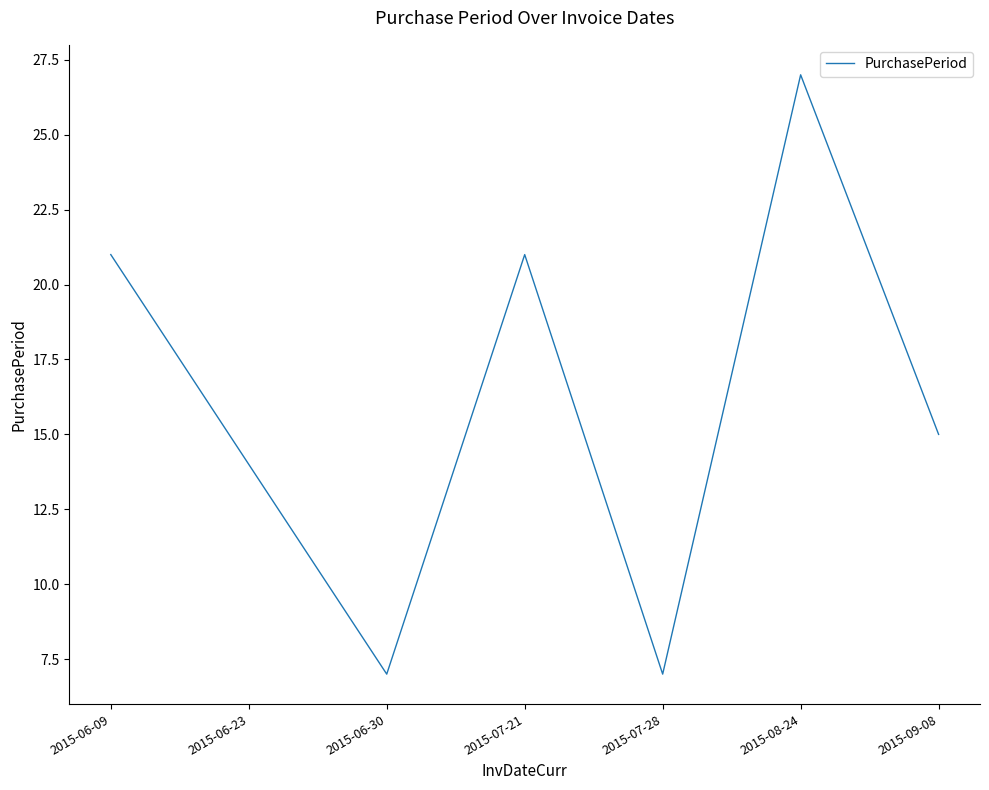

What is the change in value from 2015-07-21 to 2015-08-24?

+6